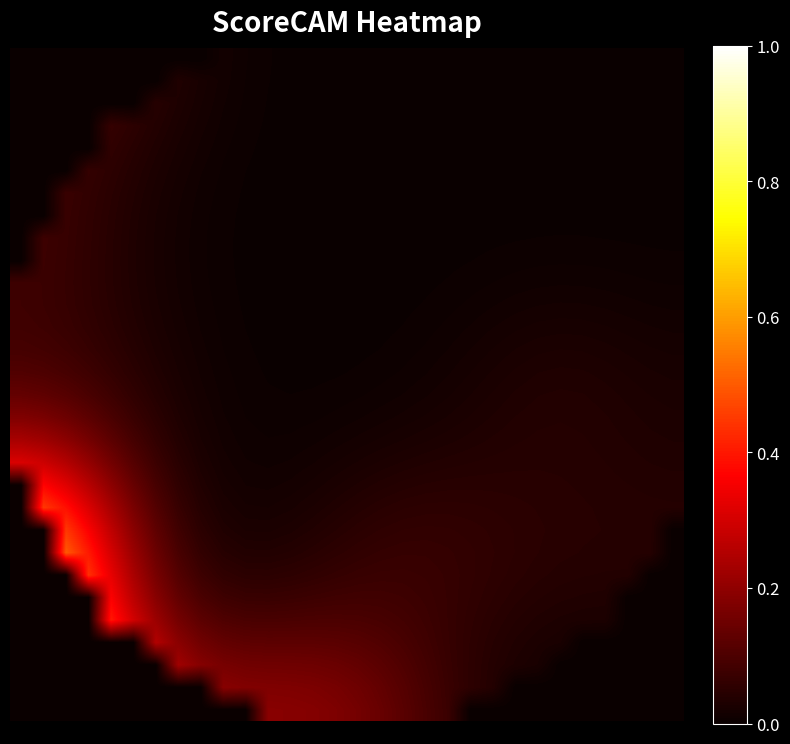

At how many categories does at least one series exceed 0?

30